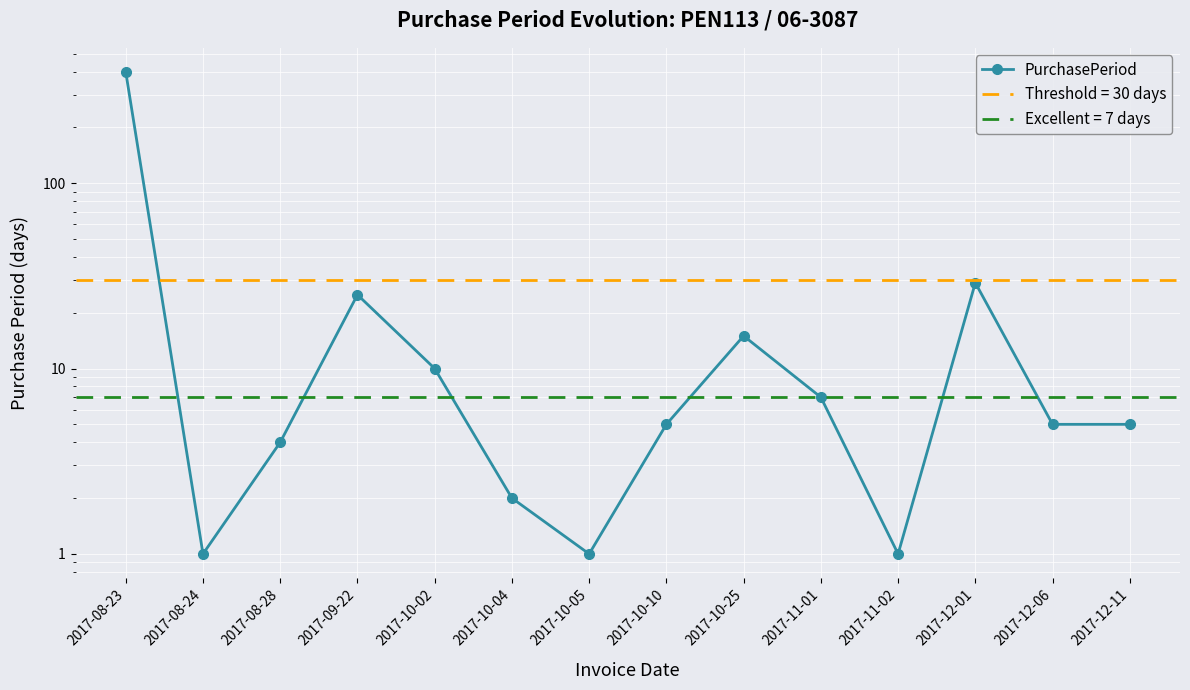

True or false: the data shows 1 at 2017-10-04.

False